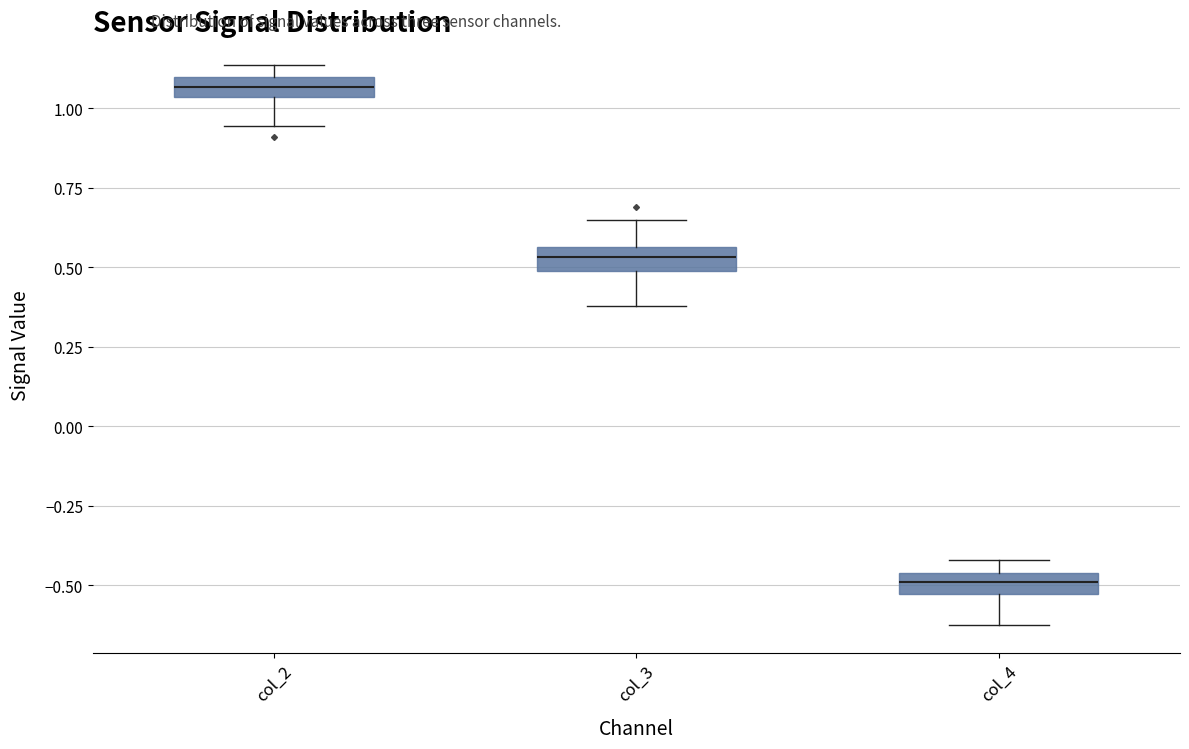

Where does the lower whisker of the box for col_2 end on the y-axis? The values are not printed on the chart, so give them approximately, as read against the axis.

0.95